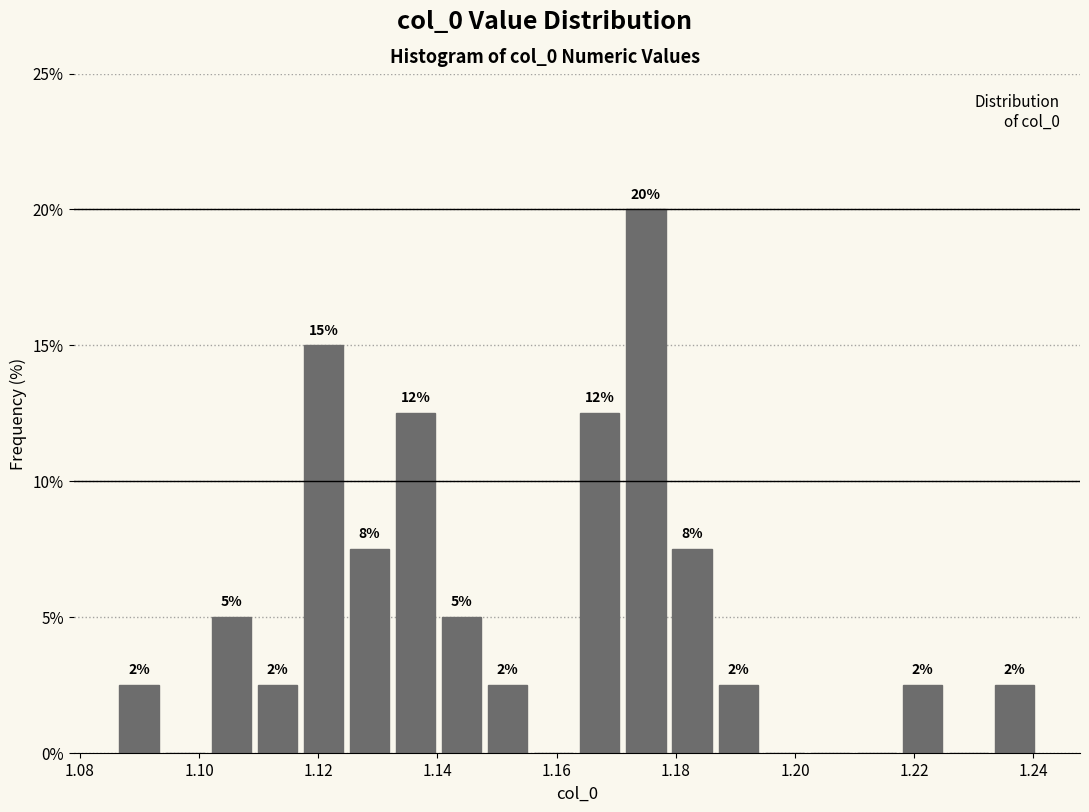

Around what value on the x-axis is the tallest bar? Give the approximate position of its centre, as read against the axis.

1.174